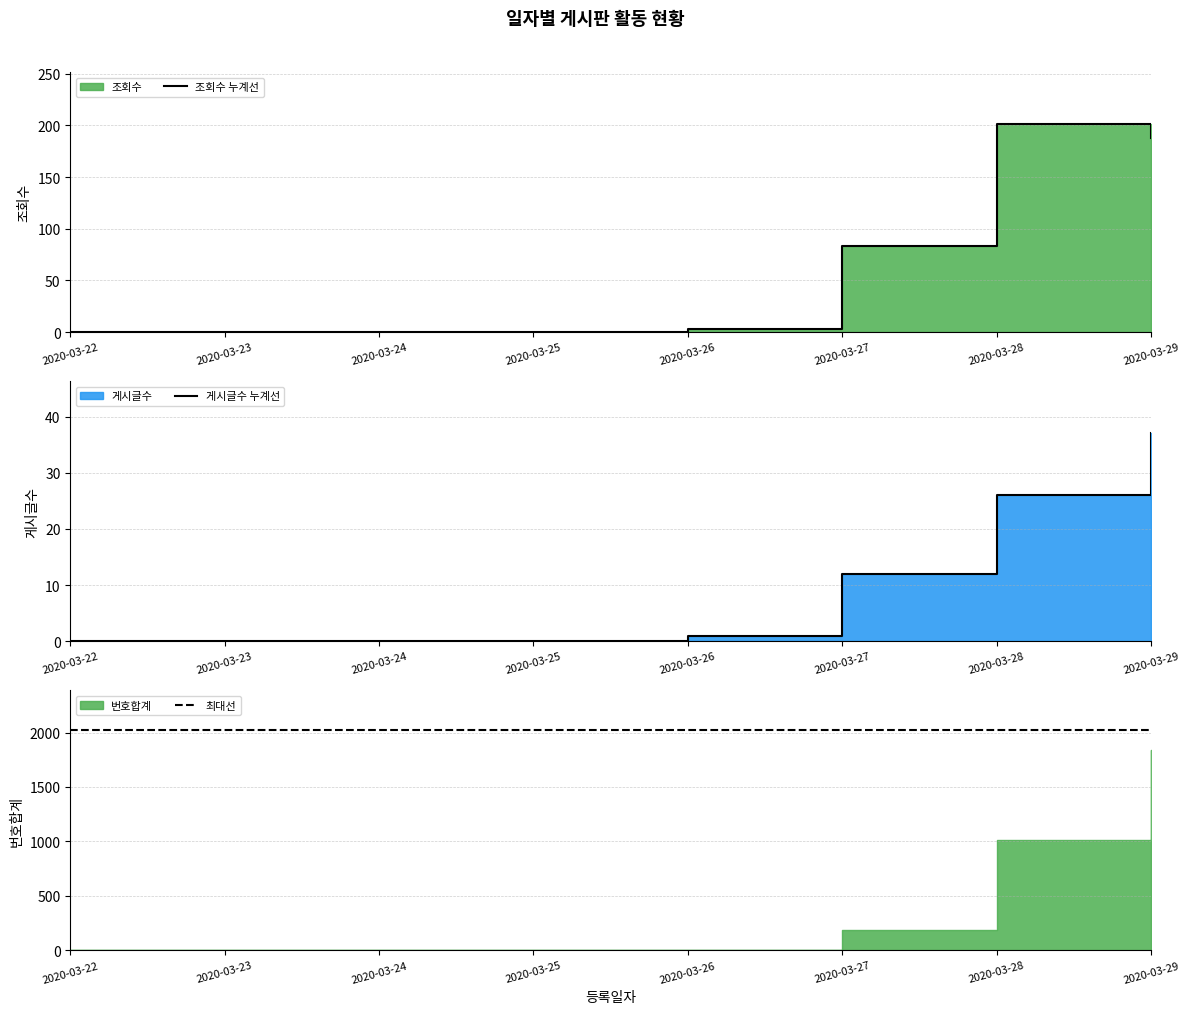

True or false: 게시글수 누계선 and 최대선 intersect in this chart.

False